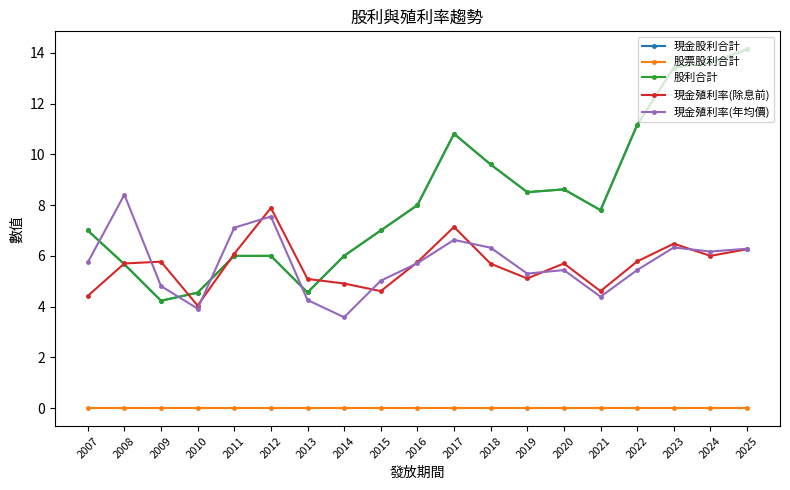

What is the difference between the second highest and second lowest values in the 現金股利合計 series?

9.1